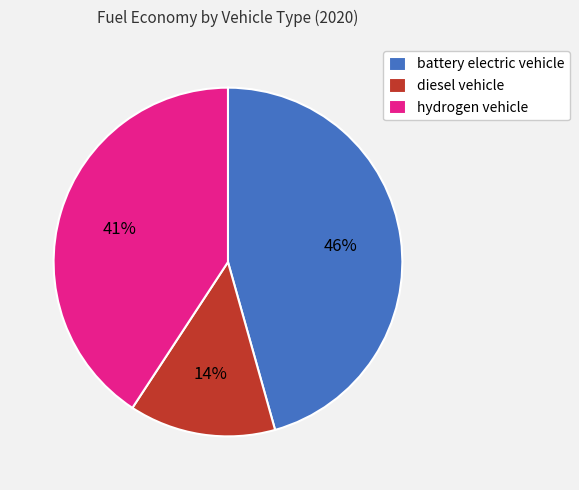

Which slice is the largest?

battery electric vehicle